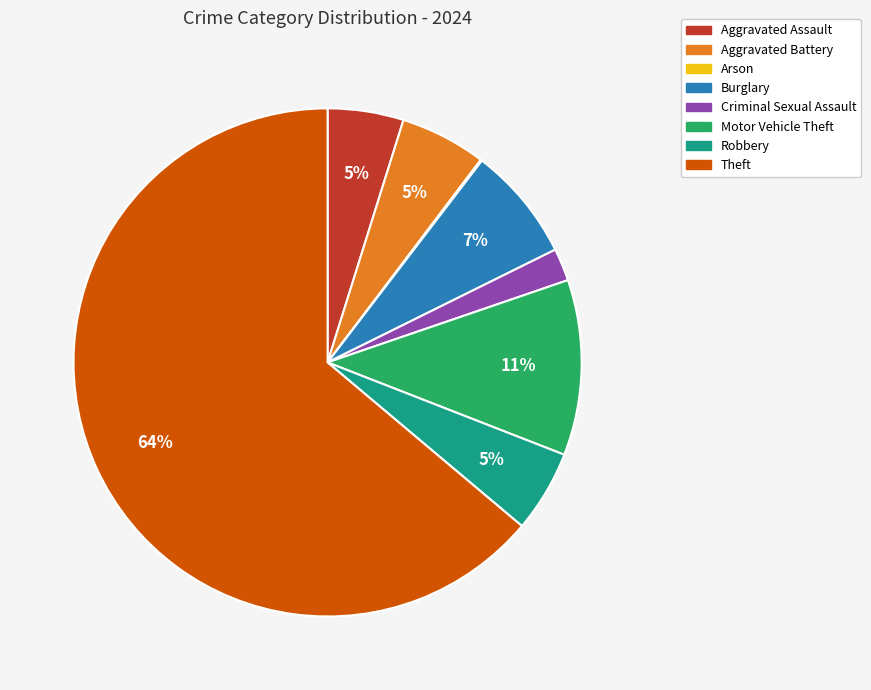

What is the largest slice in the pie chart?

Theft